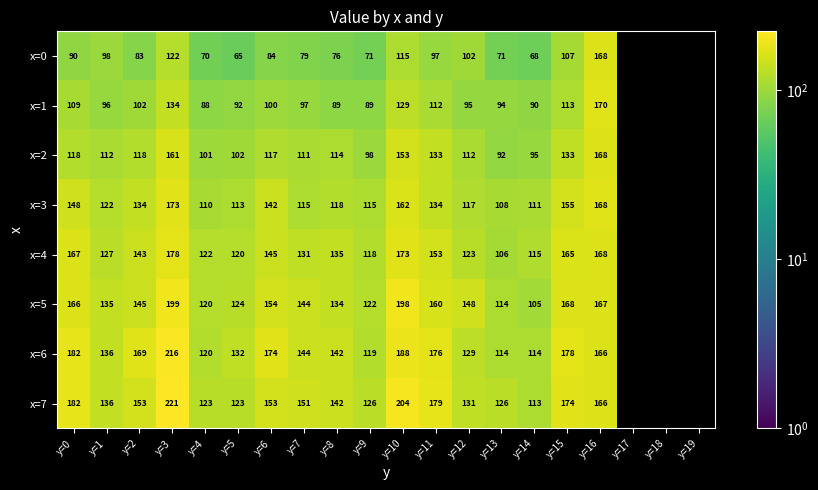

What is the average value of the x=3 series?

112